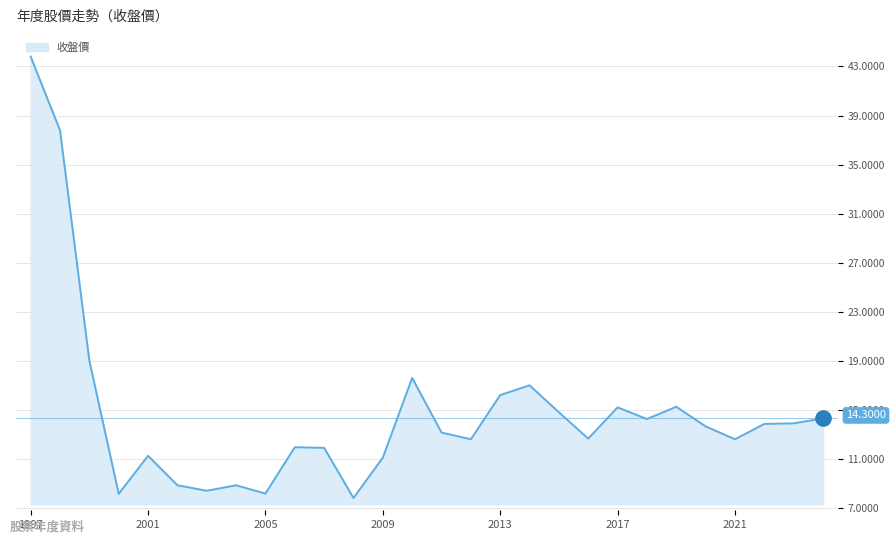

What is the difference between the maximum and minimum values?

36.0